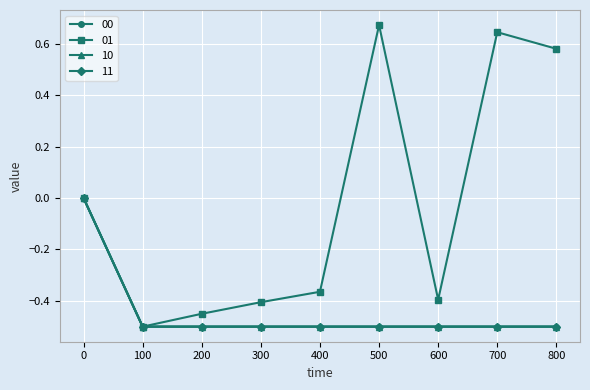

What is the sum of the 11 values at 100 and 500?

-1.0